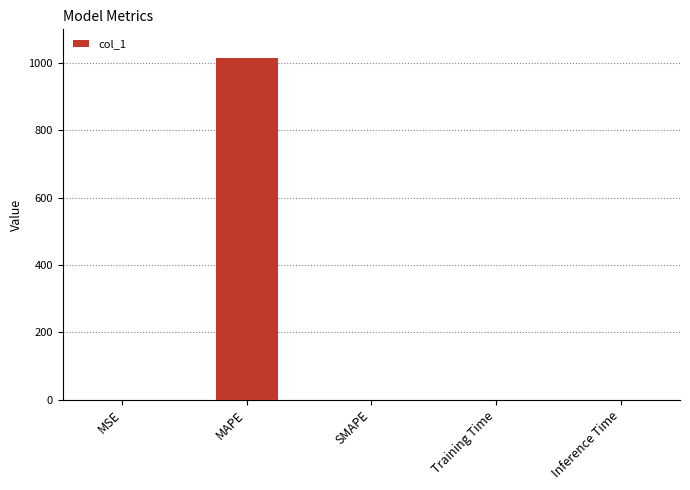

What is the sum of the values at MSE and Inference Time?

0.1